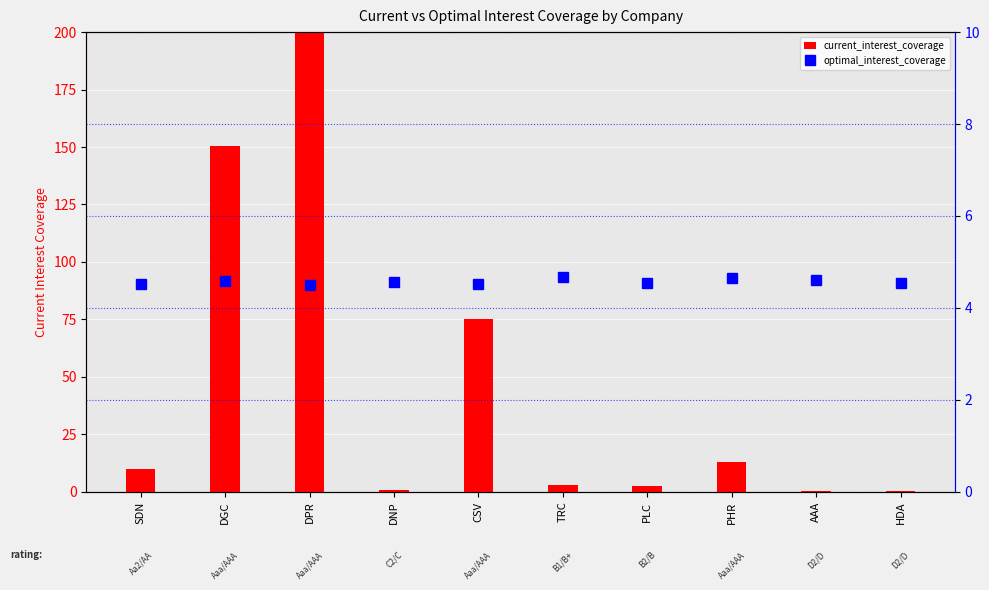

Is it true that current_interest_coverage equals 12.9 at PHR?

True